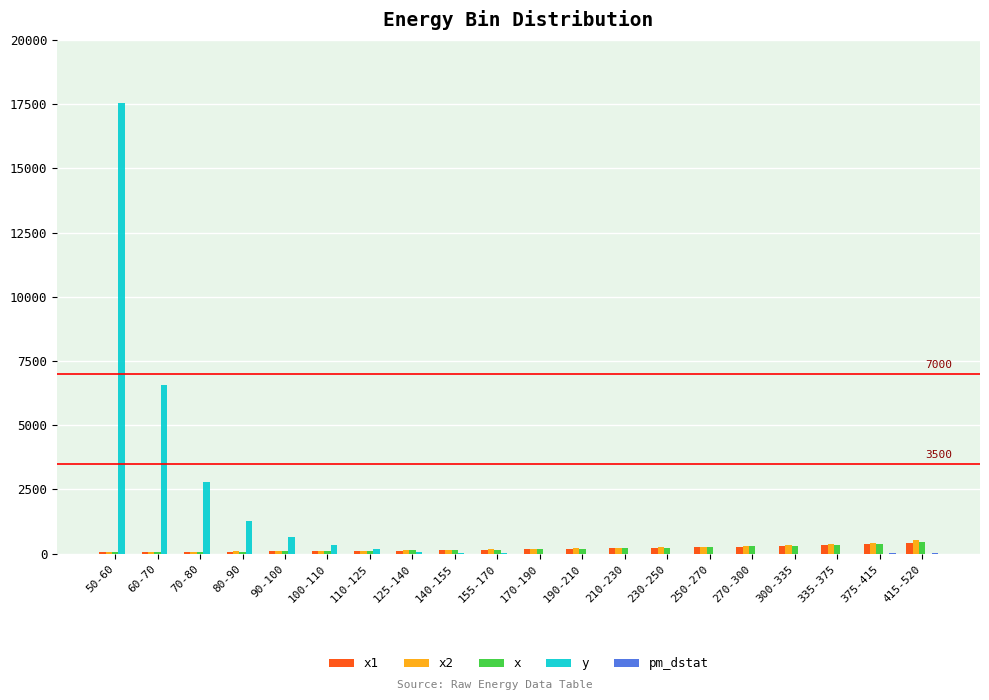

At which category is the sum across all series the highest?

50-60